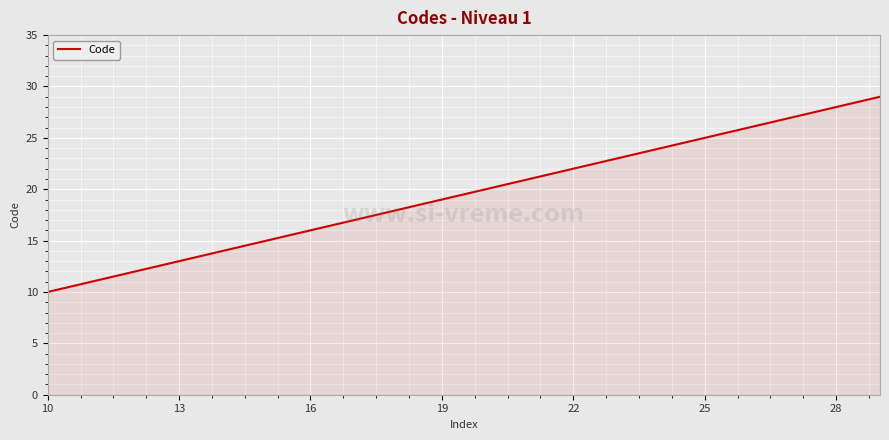

What is the minimum value shown in the chart?

10